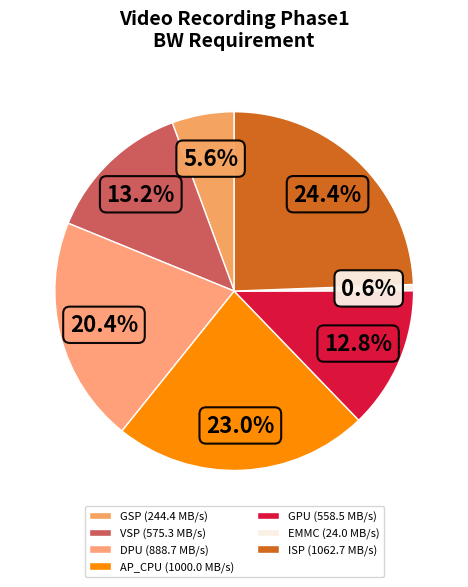

To the nearest percent, what is the combined percentage of AP_CPU and DPU?

43%